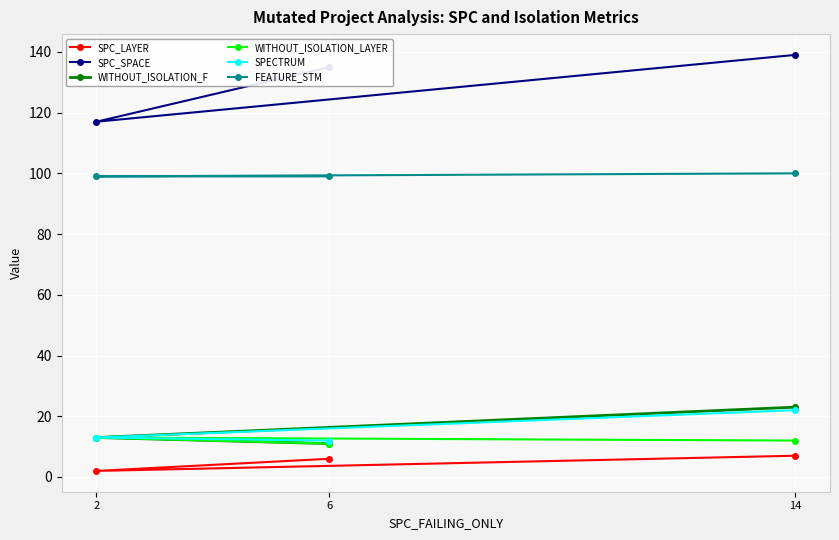

Reading right to left, what are all the values shown in this chart?

SPC_LAYER: 14=7	6=6	2=2
SPC_SPACE: 14=139	6=135	2=117
WITHOUT_ISOLATION_F: 14=23	6=11	2=13
WITHOUT_ISOLATION_LAYER: 14=12	6=11	2=13
SPECTRUM: 14=22	6=12	2=13
FEATURE_STM: 14=100	6=99	2=99